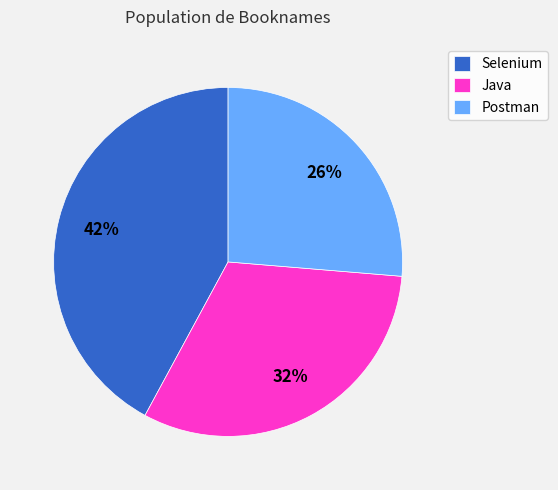

Combined, do Postman and Java account for over 50%?

Yes